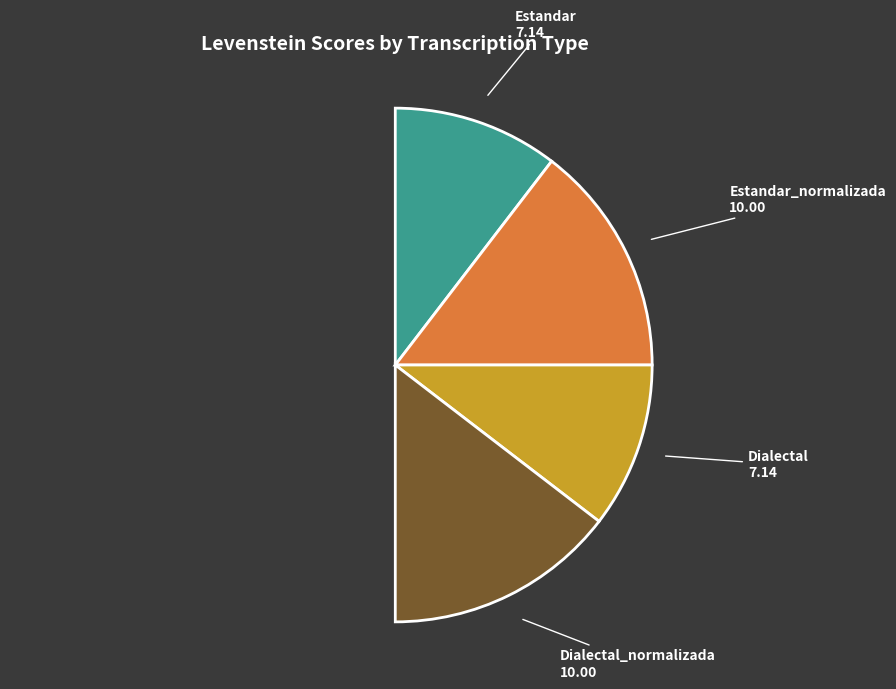

Count the number of slices in the pie.

4